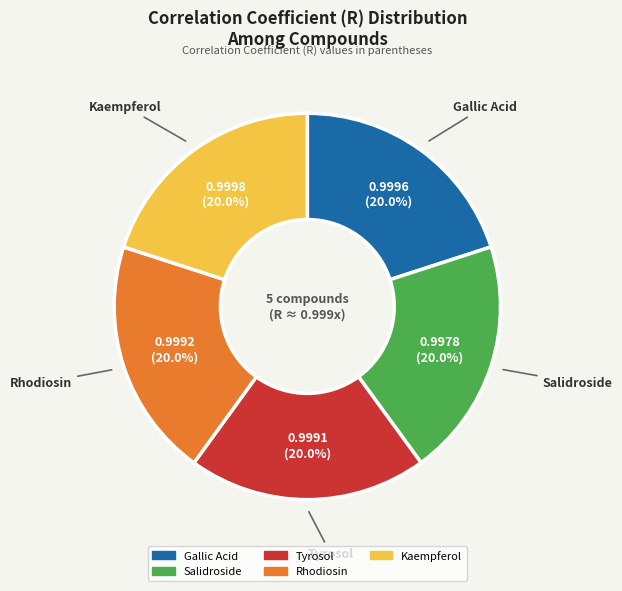

The Rhodiosin slice represents 33% of the pie. True or false?

False